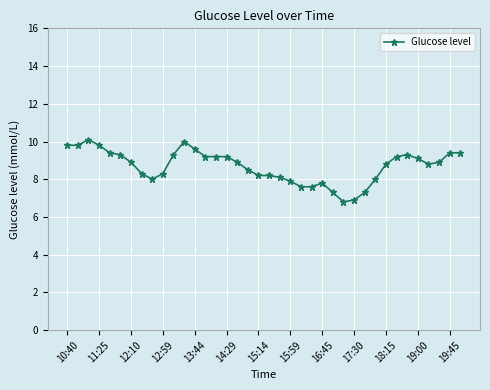

What is the average value?

8.7